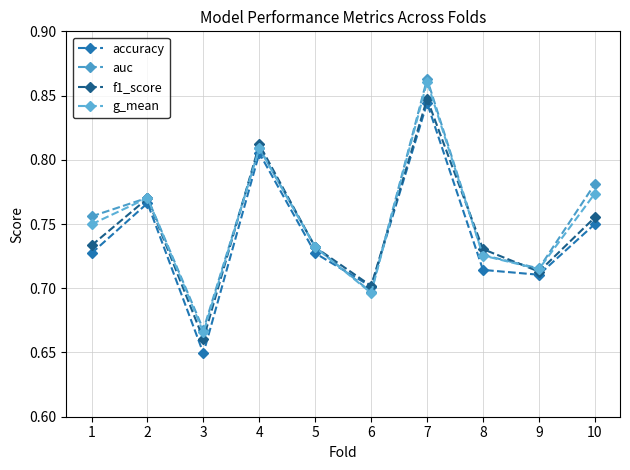

Between 4 and 3, which is larger?

4